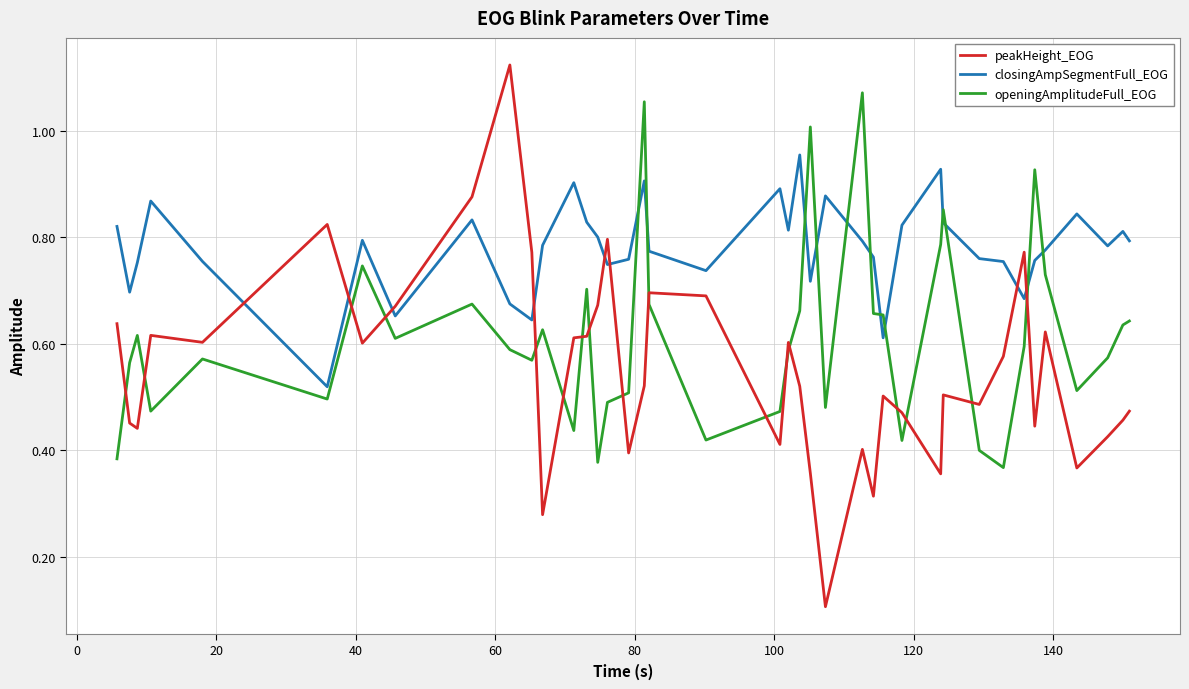

Which series has the largest range (max minus min)?

peakHeight_EOG